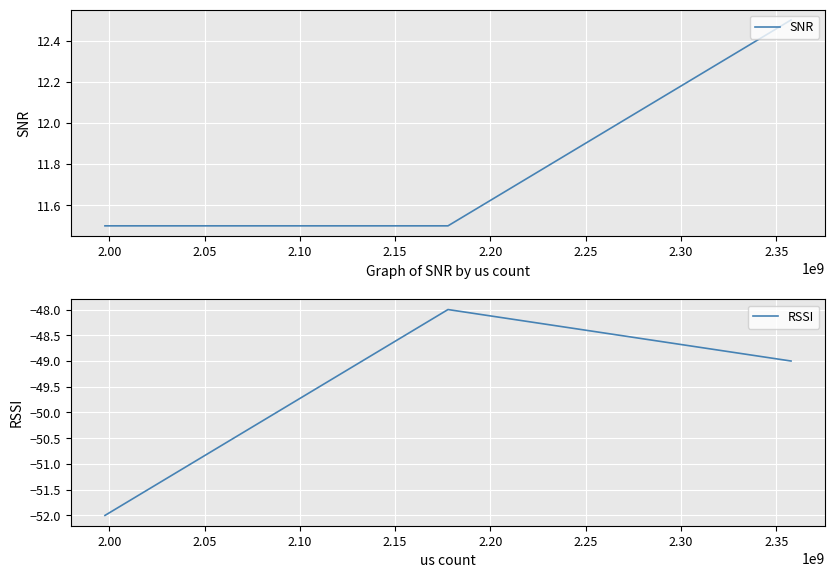

Rank the series by their maximum value, from highest to lowest.

SNR, RSSI